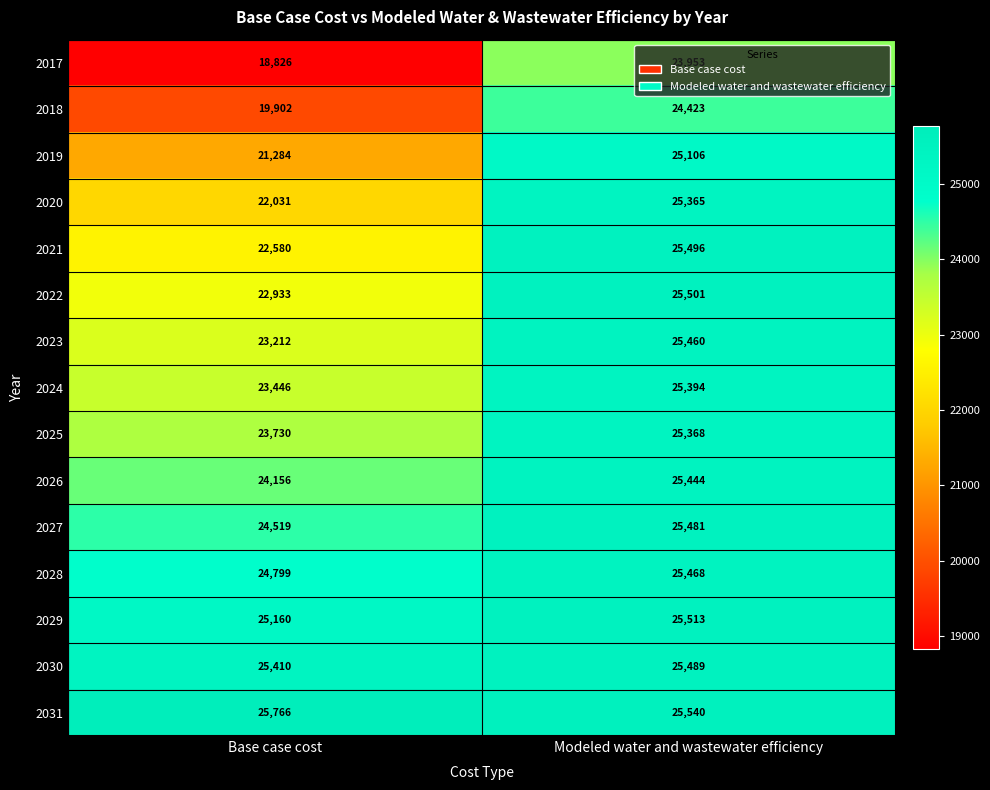

What is the difference between the maximum and minimum values in the 2026 series?

1288